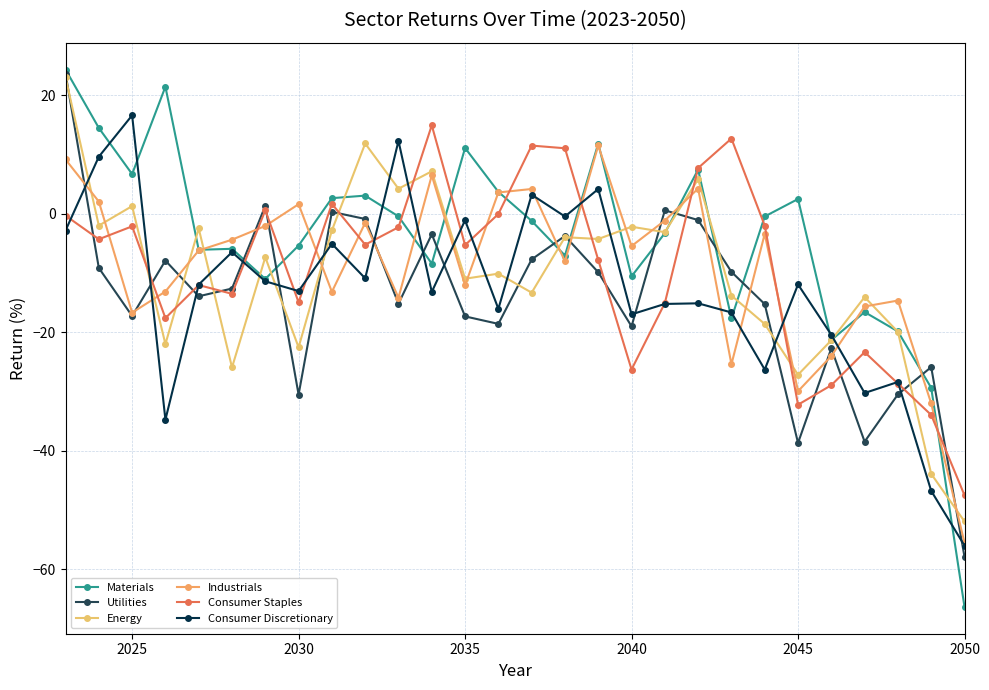

What are all the series names shown in the legend?

Materials, Utilities, Energy, Industrials, Consumer Staples, Consumer Discretionary